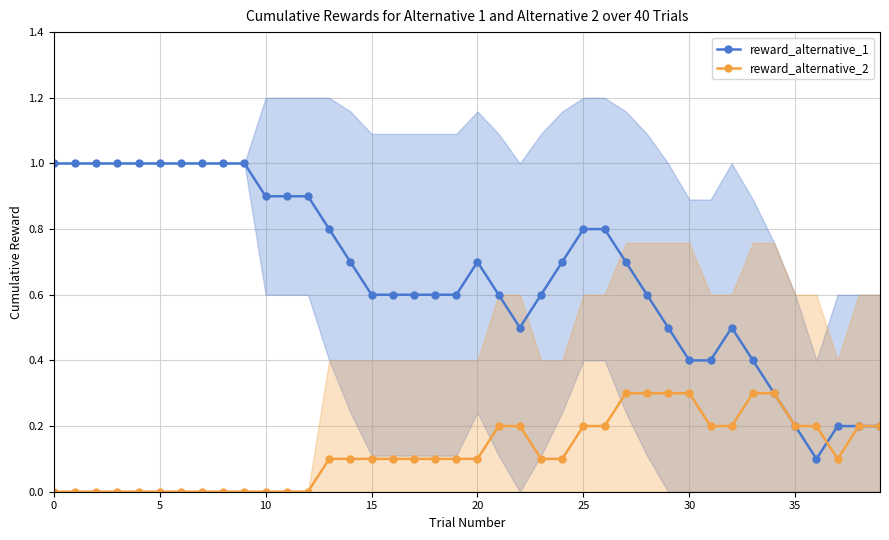

How many data points in reward_alternative_2 are above 0?

27